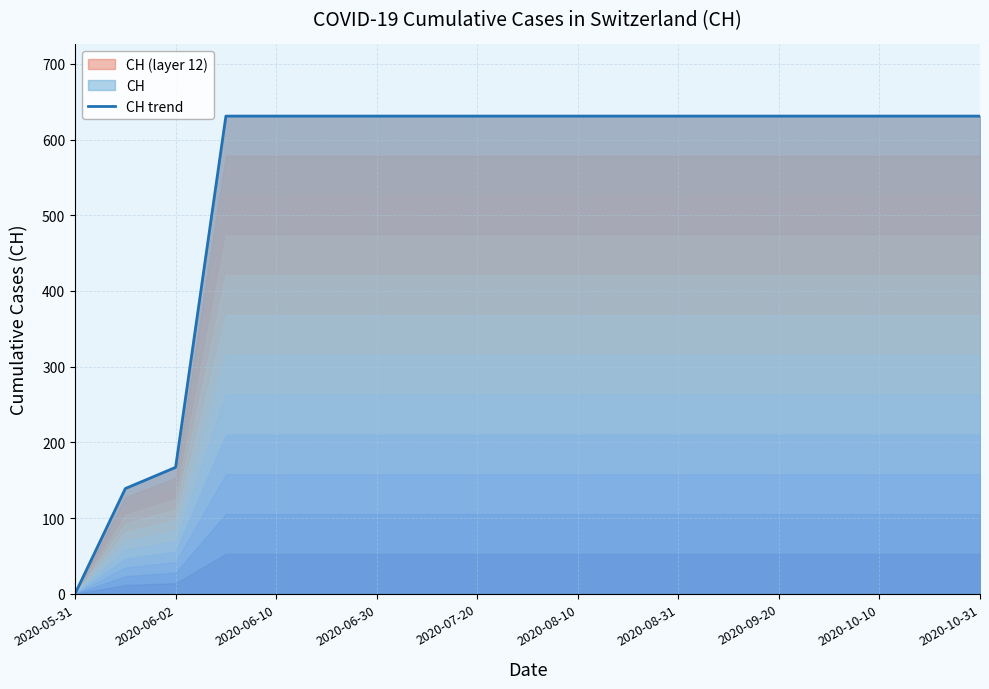

True or false: the data shows 631 at 2020-09-20.

True